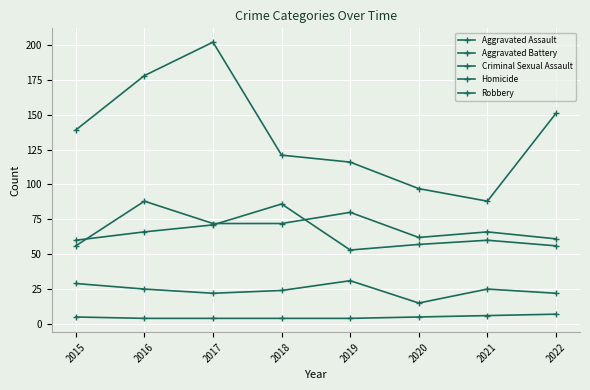

At which category is the sum across all series the highest?

2017